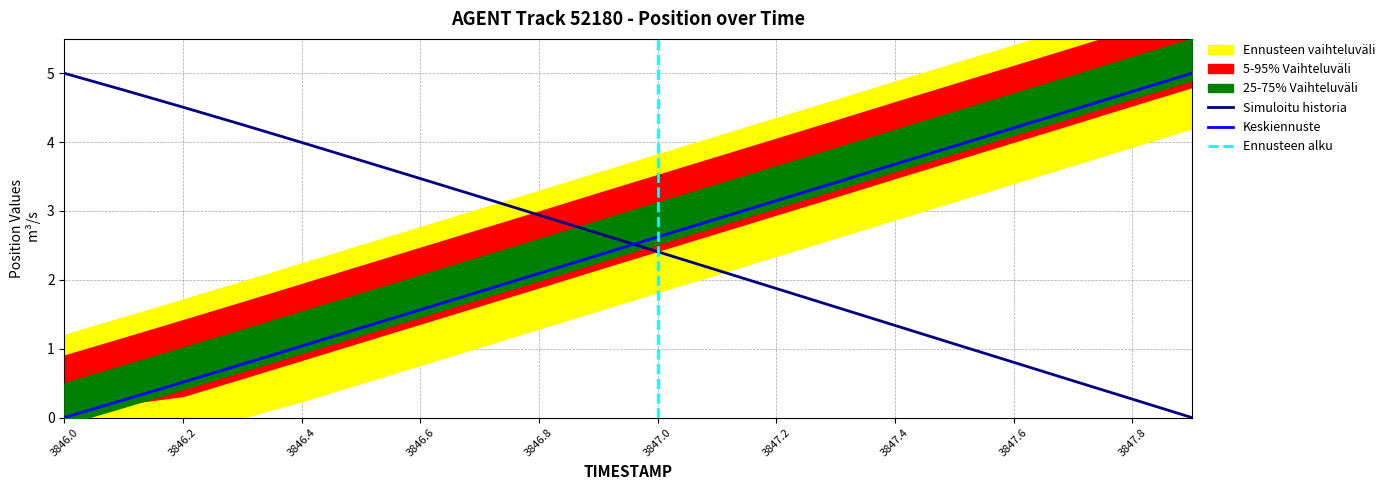

The TIMESTAMP series shows 4.7 at 3847.3. True or false?

False